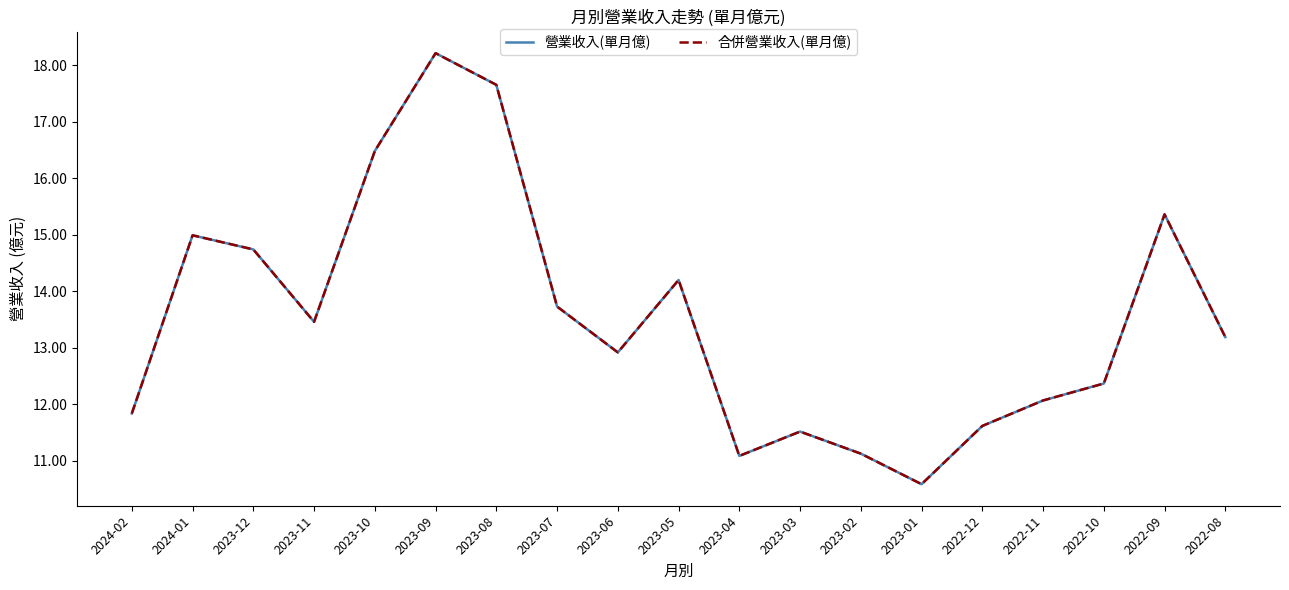

Where does the 合併營業收入(單月億) series first go above 13?

2024-01